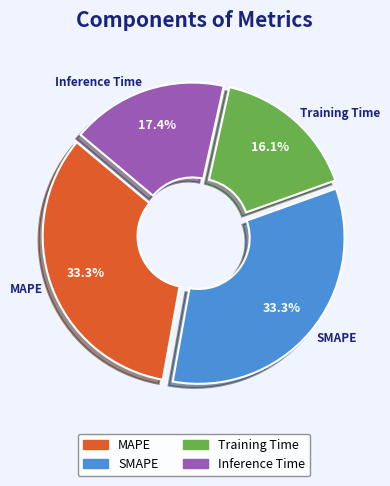

To the nearest percent, what is the average slice percentage?

25%